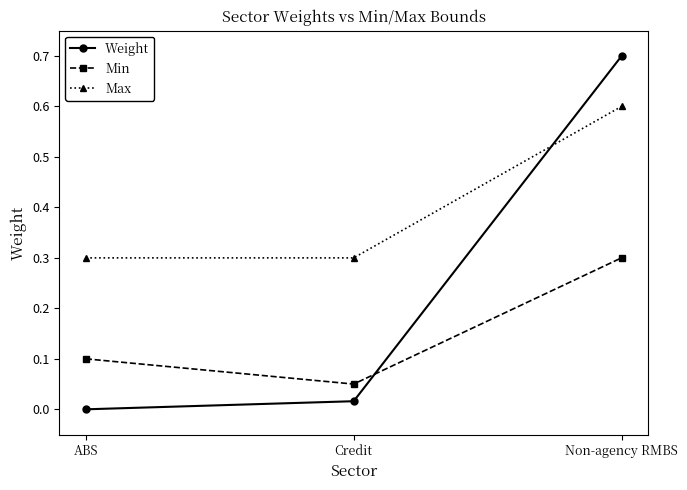

True or false: Min has a value of 0.1 at ABS.

True